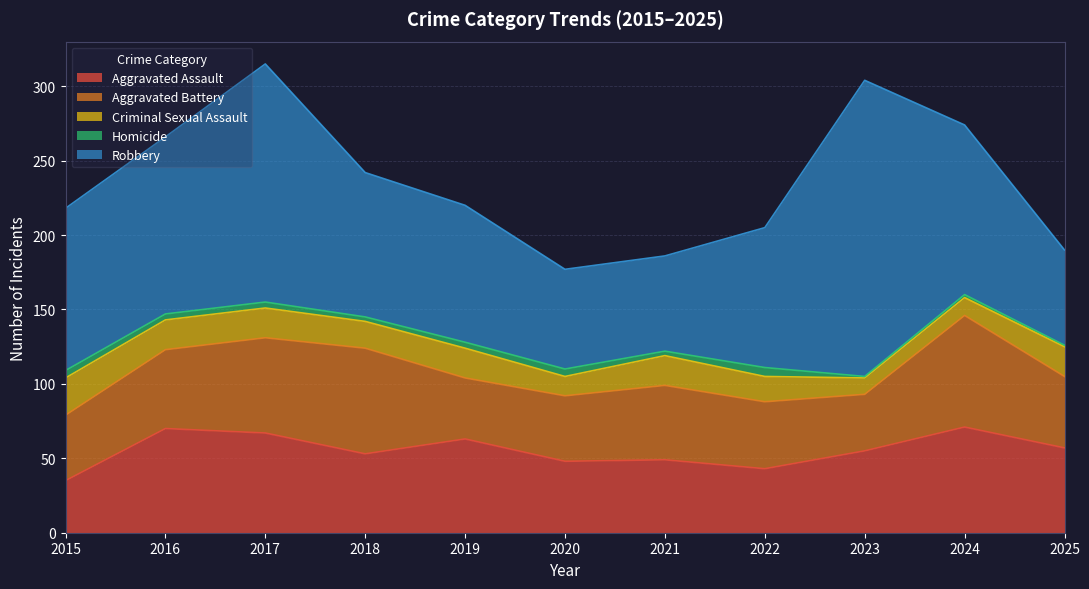

What is the value of the Criminal Sexual Assault point at the 6th from the left?

13